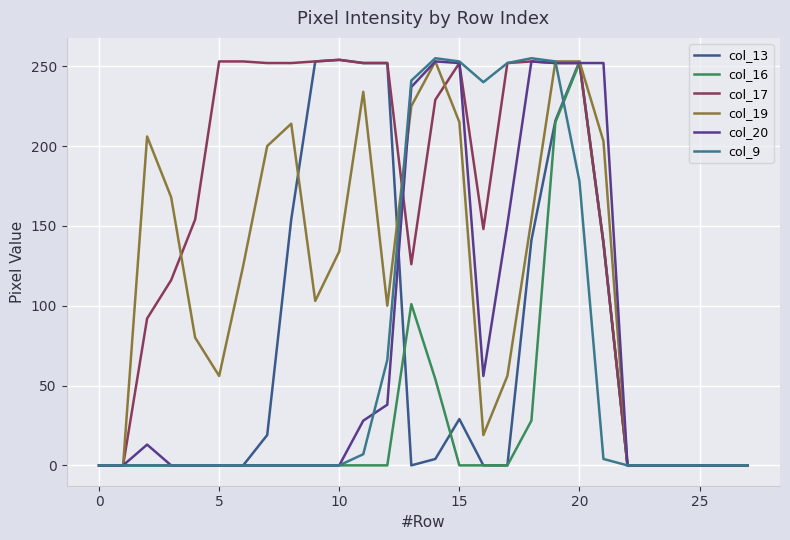

Where do col_17 and col_20 first cross each other?

12 and 13